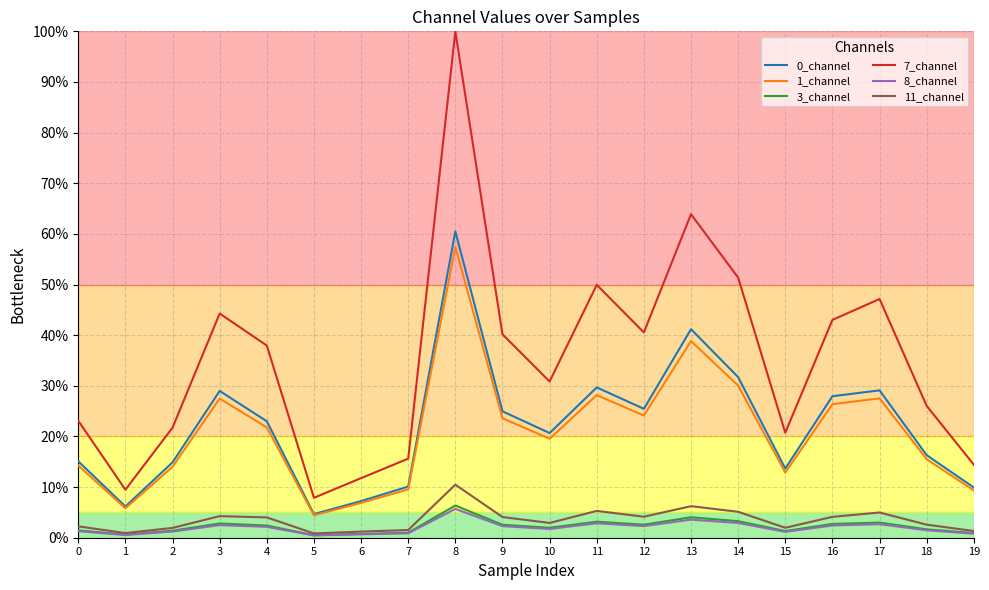

The 1_channel series shows 0.3 at 16. True or false?

True